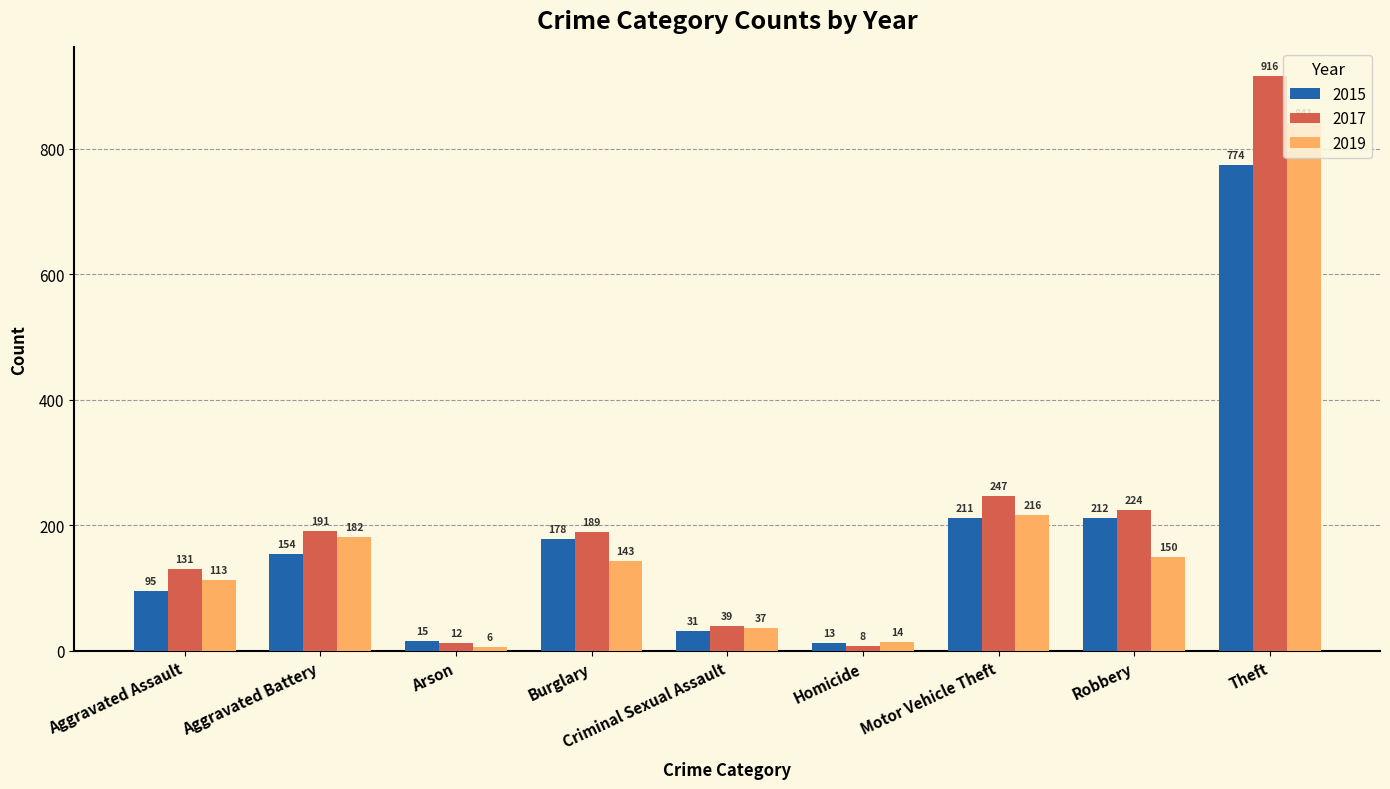

What is the difference between the second highest and minimum values in the 2017 series?

239